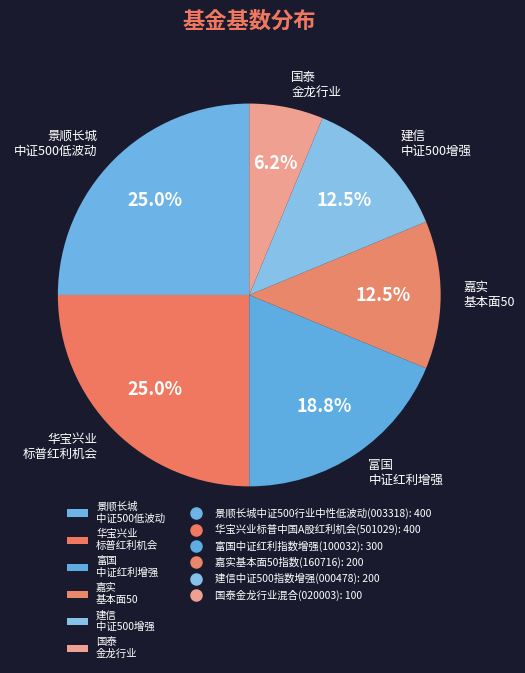

Is the sum of 国泰 金龙行业 and 华宝兴业 标普红利机会 greater than half?

No